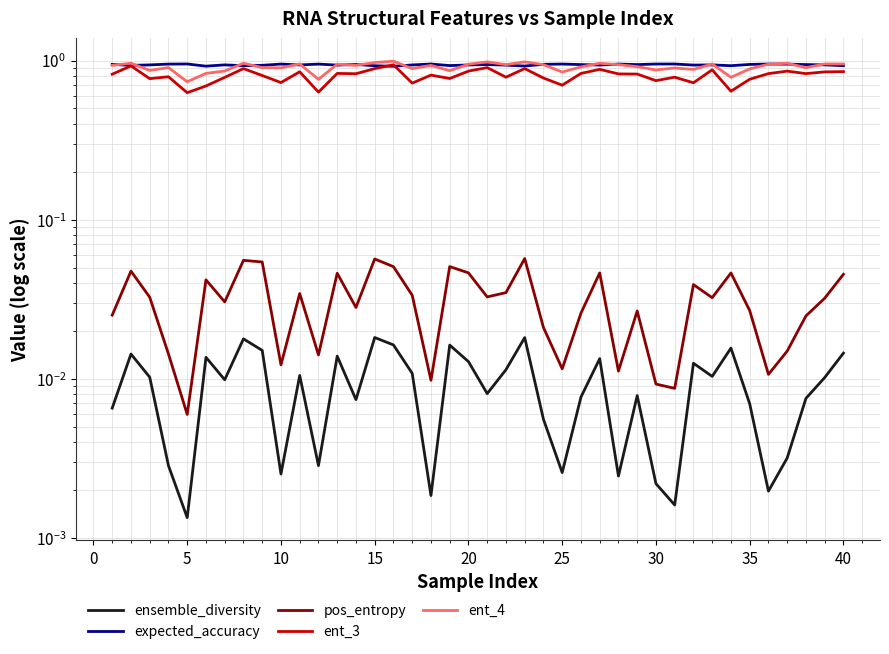

At which category does ent_3 reach its first local valley?

5